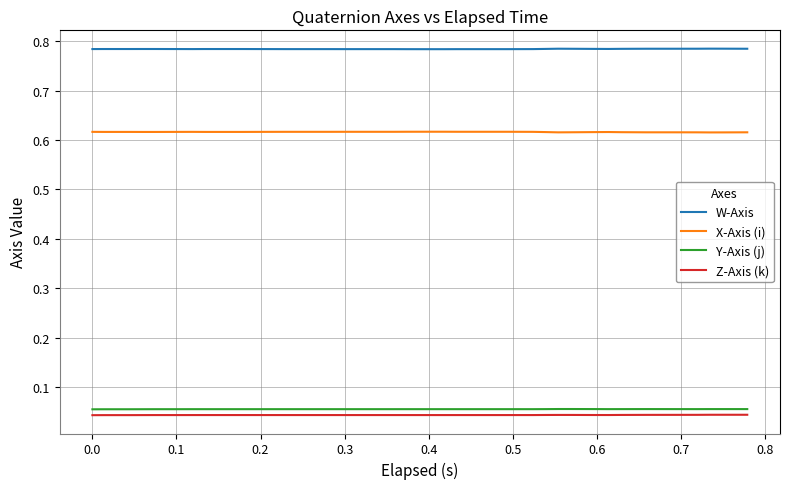

Which series has the largest total across all categories?

W-Axis